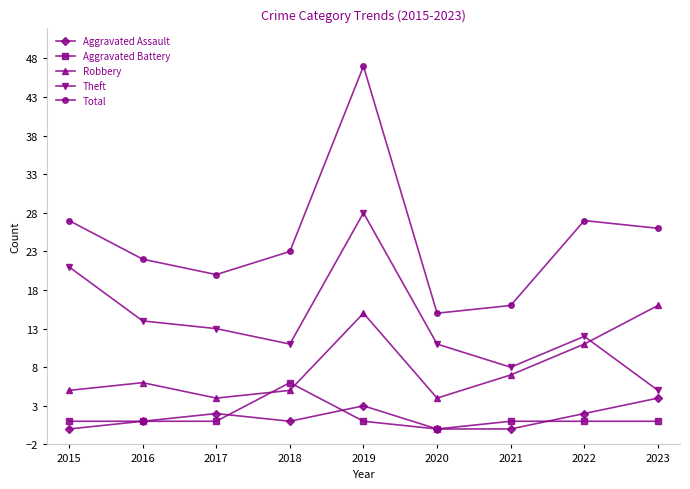

Is it true that Aggravated Battery equals 1 at 2023?

True